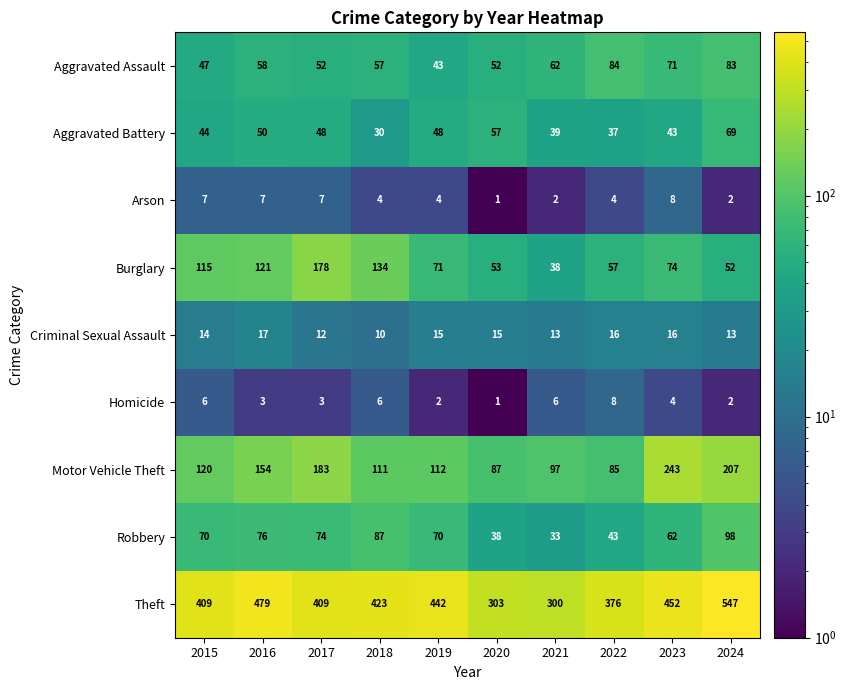

At how many categories does at least one series exceed 394?

7